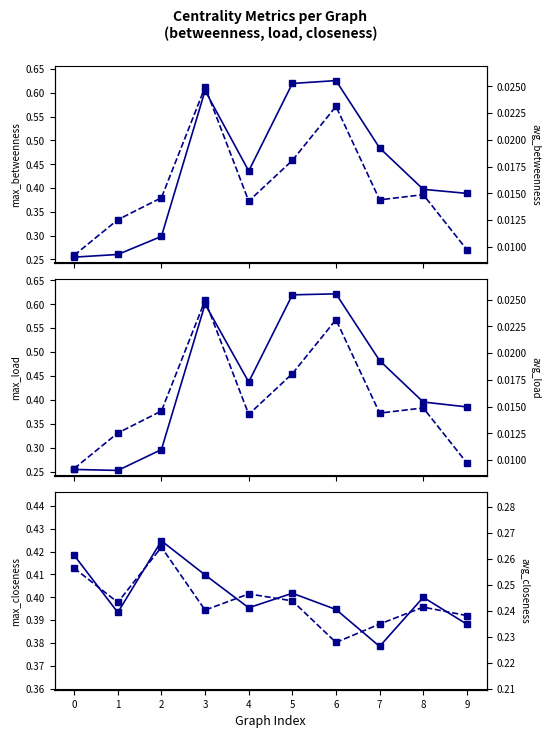

Is it true that avg_closeness_centrality equals 0.1 at 2?

False